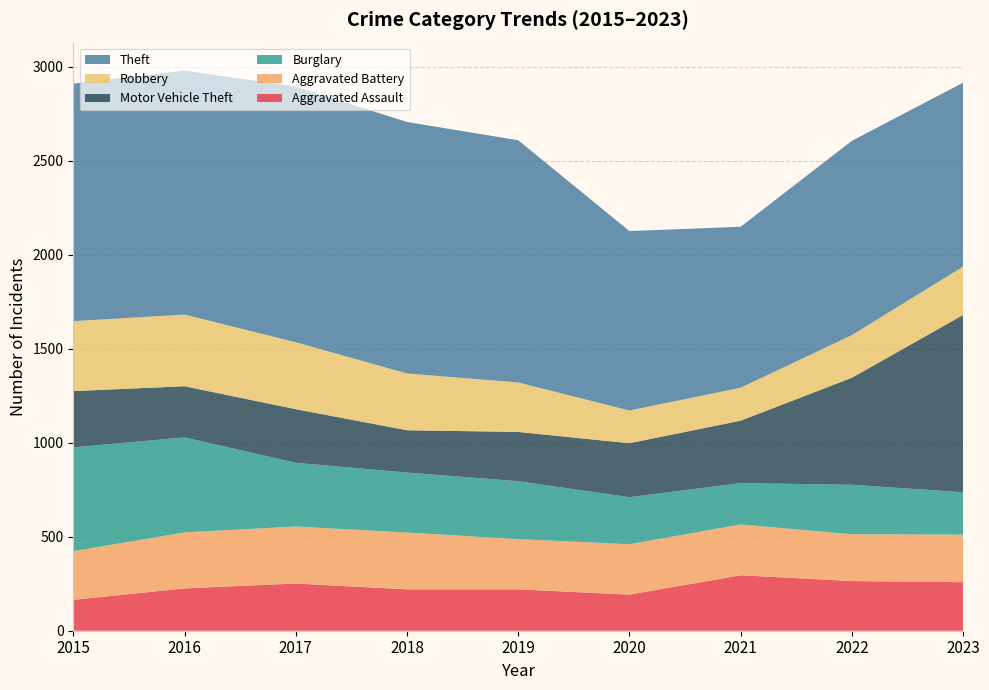

Reading right to left, extract all data points from this chart.

Aggravated Assault: 2023=258	2022=264	2021=295	2020=192	2019=220	2018=220	2017=251	2016=225	2015=164
Aggravated Battery: 2023=253	2022=249	2021=270	2020=268	2019=267	2018=302	2017=303	2016=298	2015=259
Burglary: 2023=225	2022=263	2021=220	2020=250	2019=308	2018=319	2017=339	2016=505	2015=552
Motor Vehicle Theft: 2023=943	2022=569	2021=332	2020=287	2019=262	2018=225	2017=285	2016=272	2015=299
Robbery: 2023=257	2022=227	2021=175	2020=174	2019=263	2018=302	2017=356	2016=381	2015=372
Theft: 2023=978	2022=1033	2021=856	2020=954	2019=1288	2018=1337	2017=1359	2016=1297	2015=1263